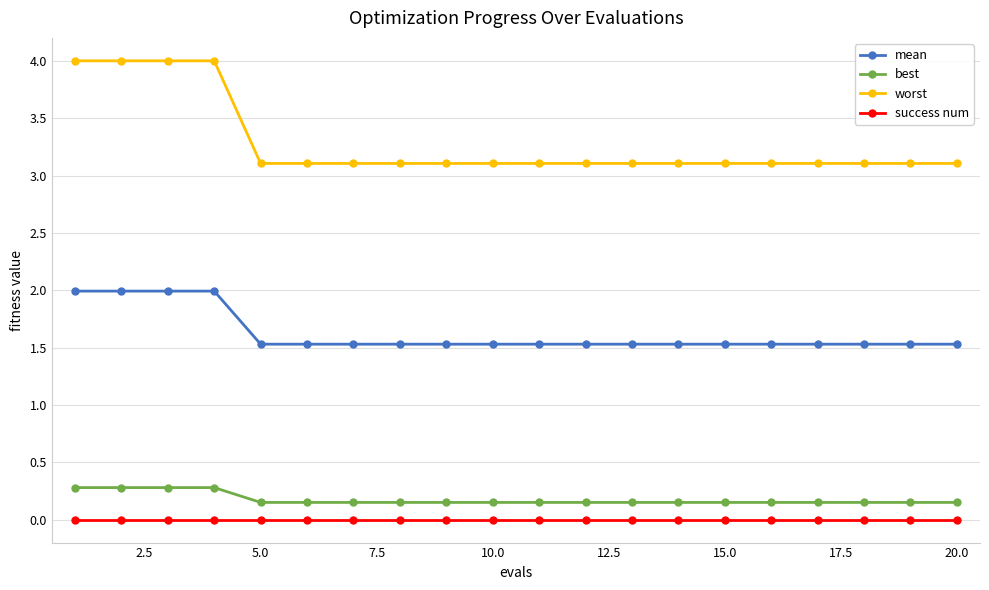

Which series has the widest spread of values?

worst